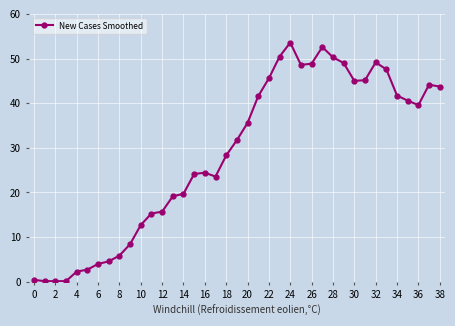

What is the value of the 38th point from the left?

44.1